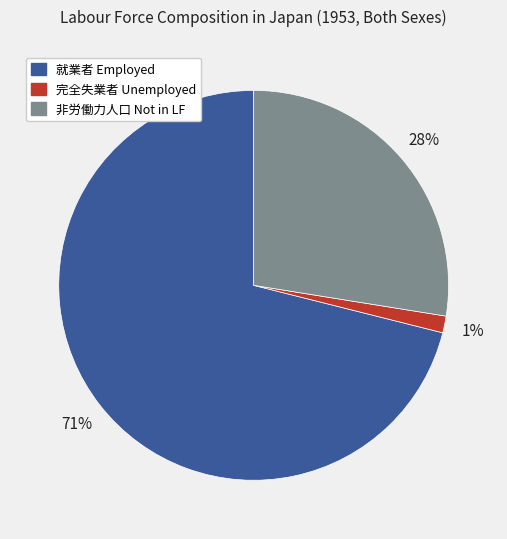

Rank the categories by value from lowest to highest.

完全失業者 Unemployed, 非労働力人口 Not in LF, 就業者 Employed